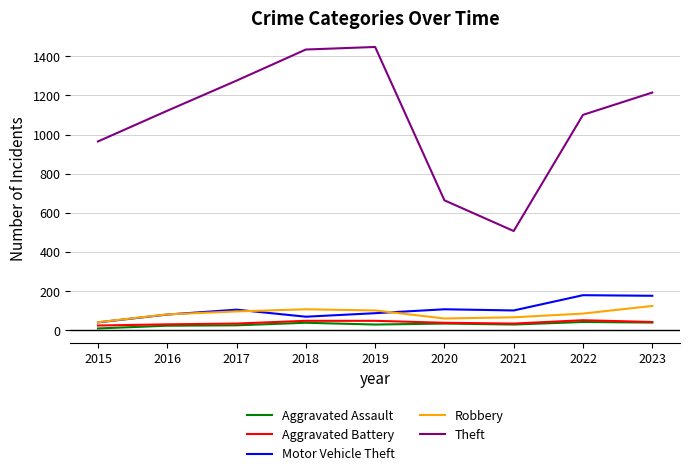

Does the chart have visible grid lines?

Yes